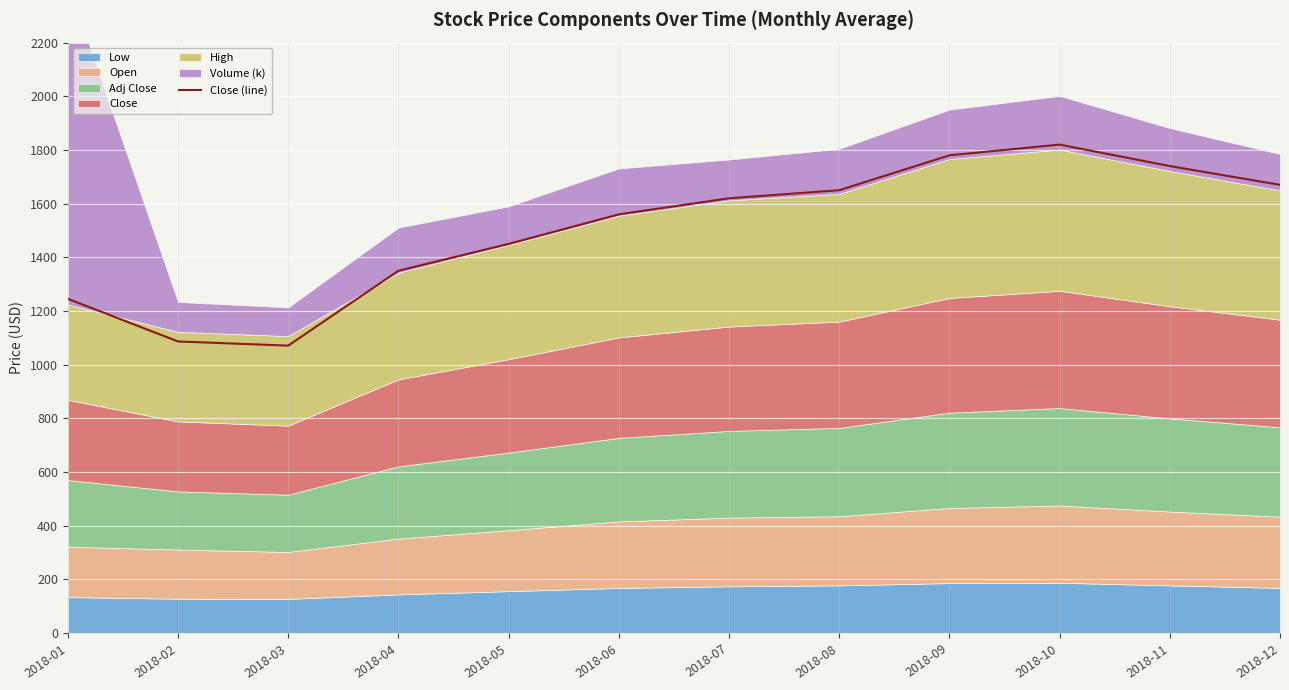

What is the value of the 4th point from the left?

1350.0